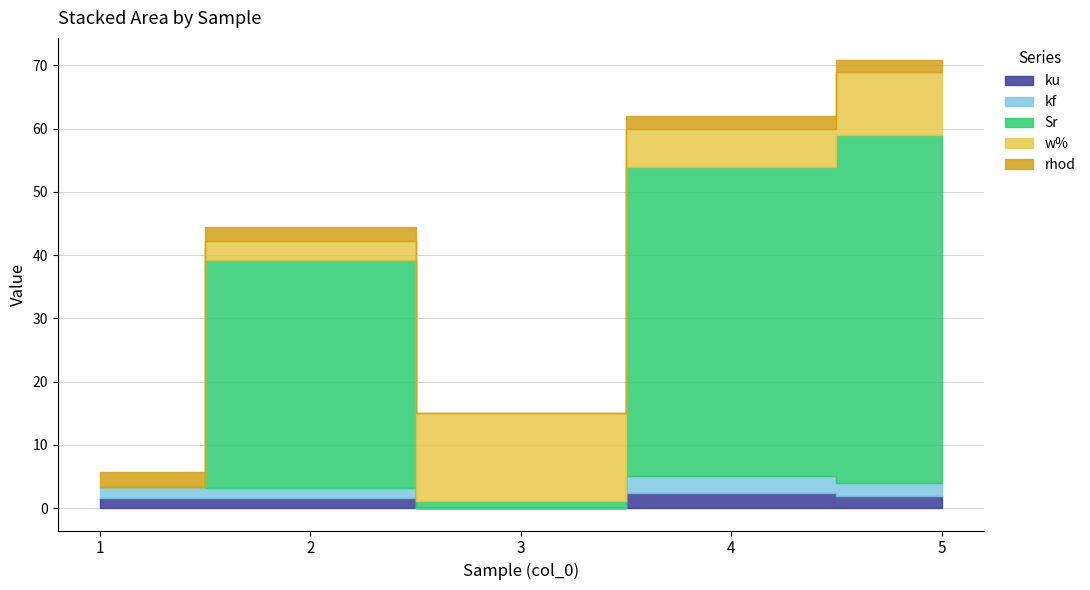

What is the value of the w% point at the 2nd from the left?

3.0